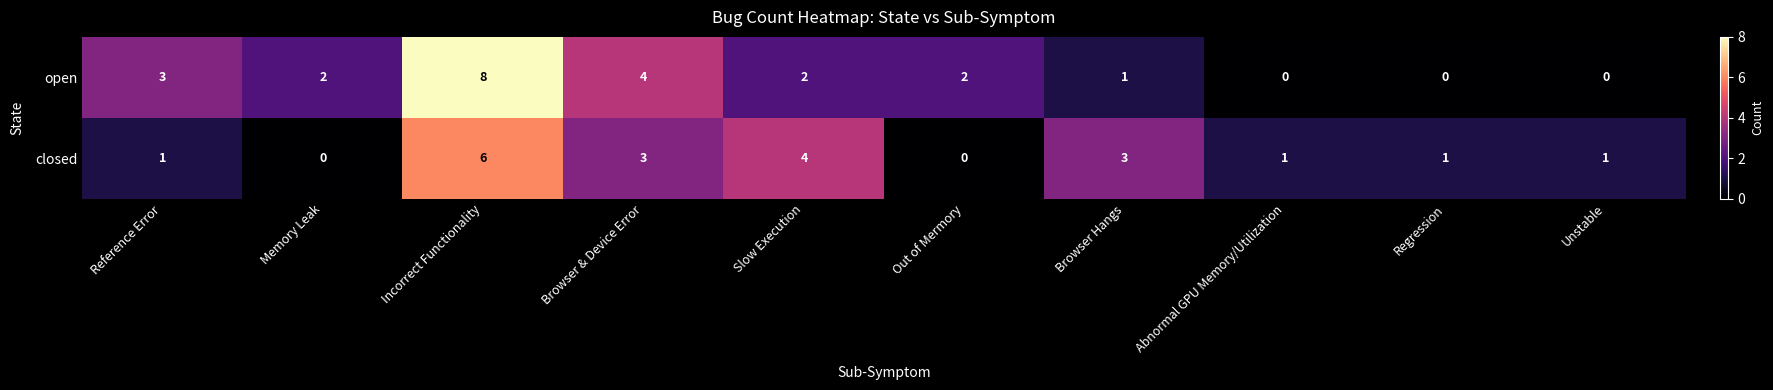

Count the open values in the range 0 to 3.

8